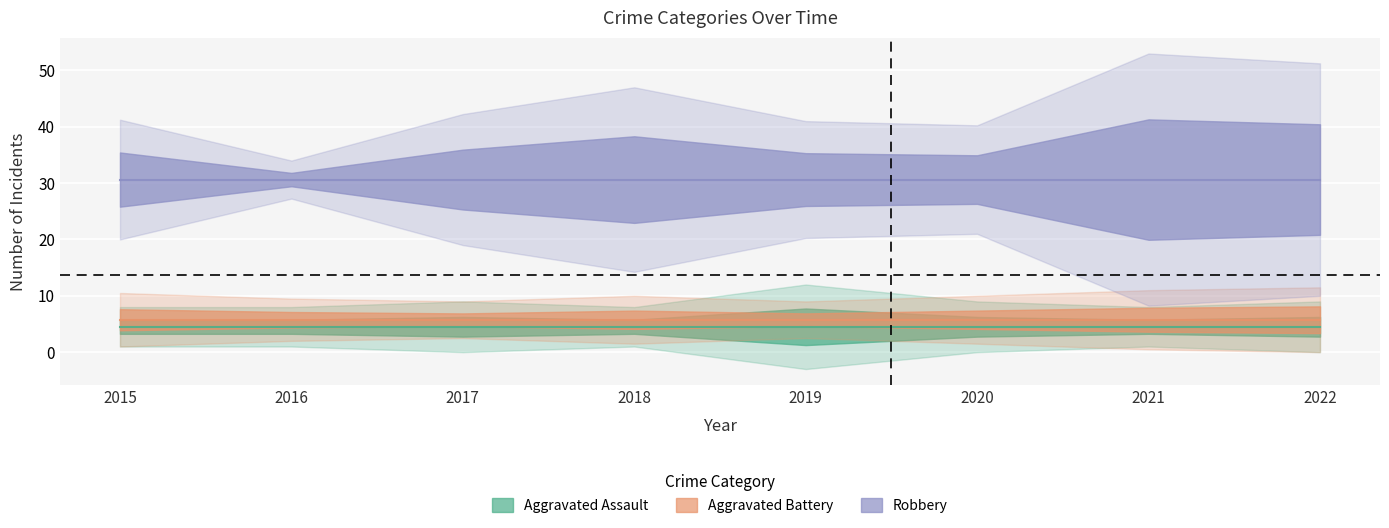

The Aggravated Assault series shows 4 at 2016. True or false?

True